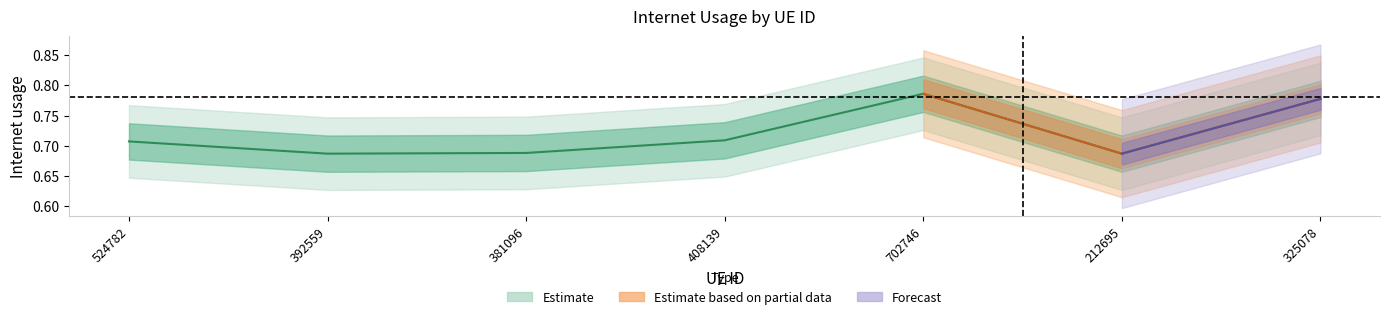

What is the value of the 6th point from the left?

0.7